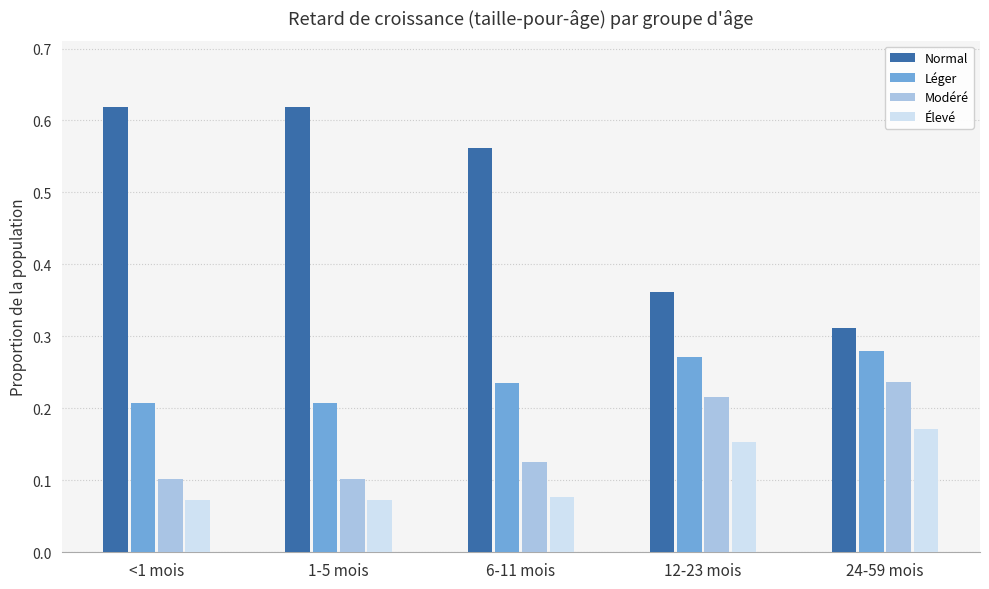

The Léger series shows 0.2 at 12-23 mois. True or false?

False